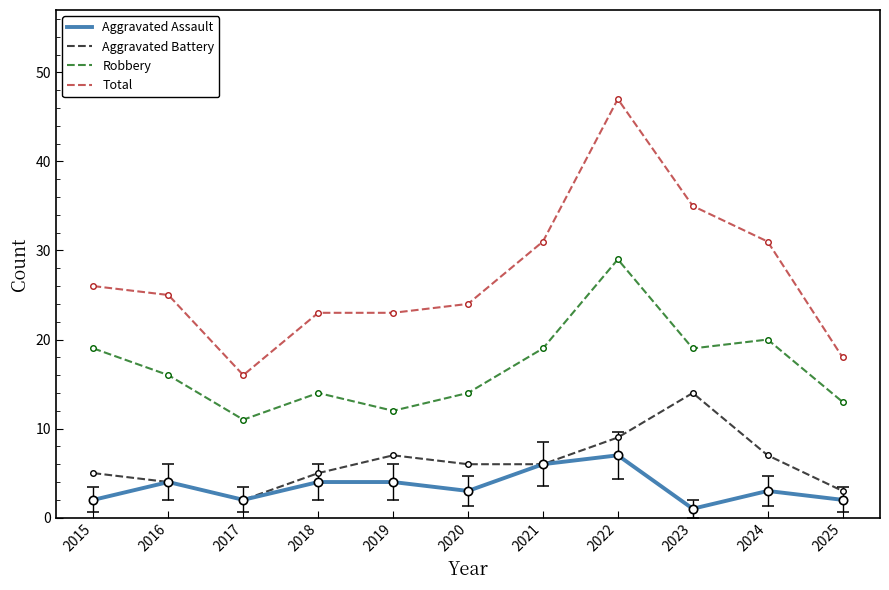

Reading right to left, transcribe all the data shown in this chart.

Aggravated Assault: 2025=2	2024=3	2023=1	2022=7	2021=6	2020=3	2019=4	2018=4	2017=2	2016=4	2015=2
Aggravated Battery: 2025=3	2024=7	2023=14	2022=9	2021=6	2020=6	2019=7	2018=5	2017=2	2016=4	2015=5
Robbery: 2025=13	2024=20	2023=19	2022=29	2021=19	2020=14	2019=12	2018=14	2017=11	2016=16	2015=19
Total: 2025=18	2024=31	2023=35	2022=47	2021=31	2020=24	2019=23	2018=23	2017=16	2016=25	2015=26